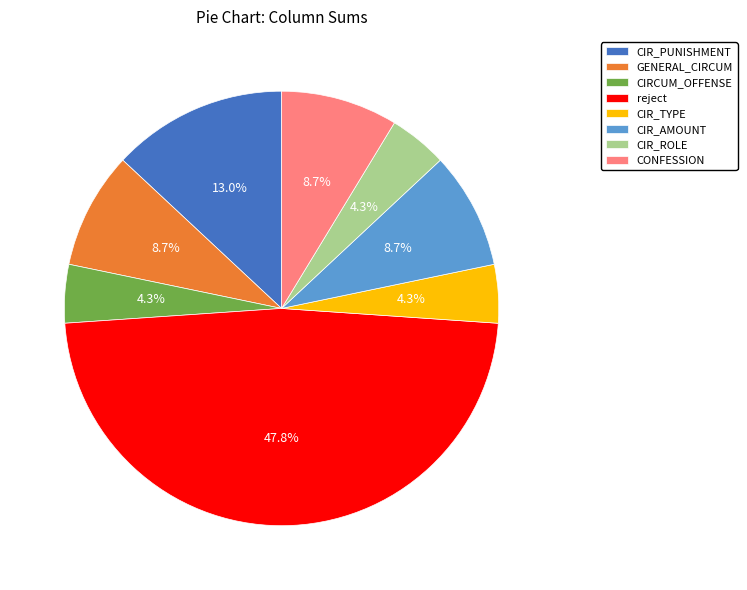

To the nearest percent, what percentage of the pie is GENERAL_CIRCUM?

9%